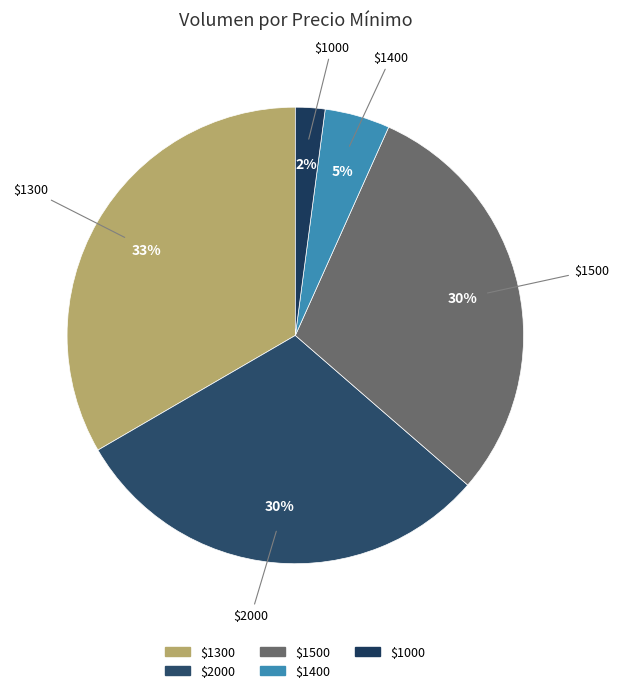

What is the largest slice in the pie chart?

$1300